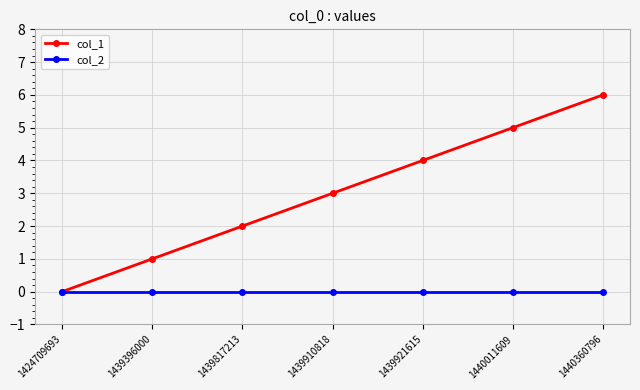

How many data points does each series have?

7